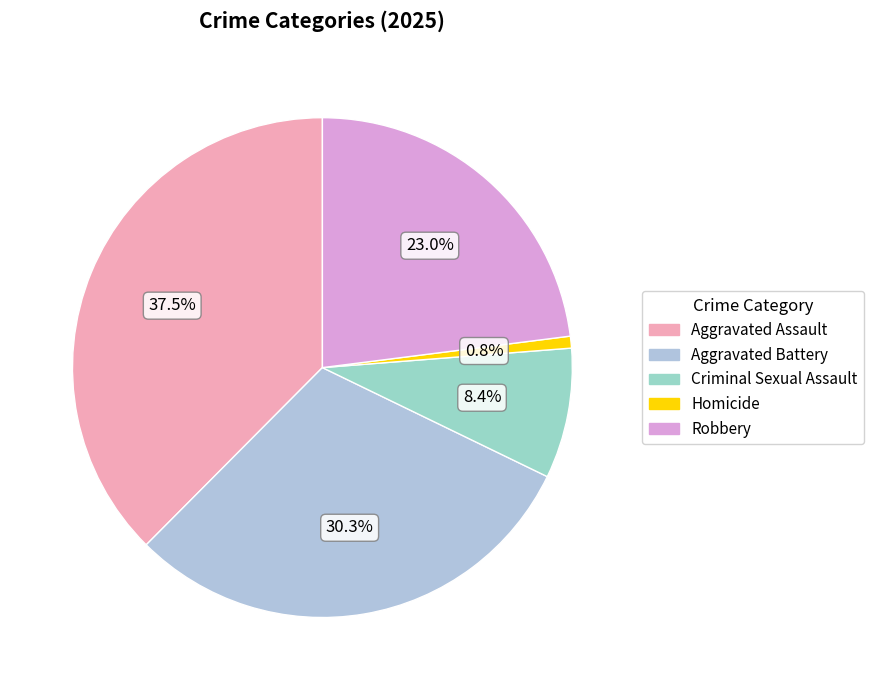

Is it true that Robbery is 23% of the pie?

True